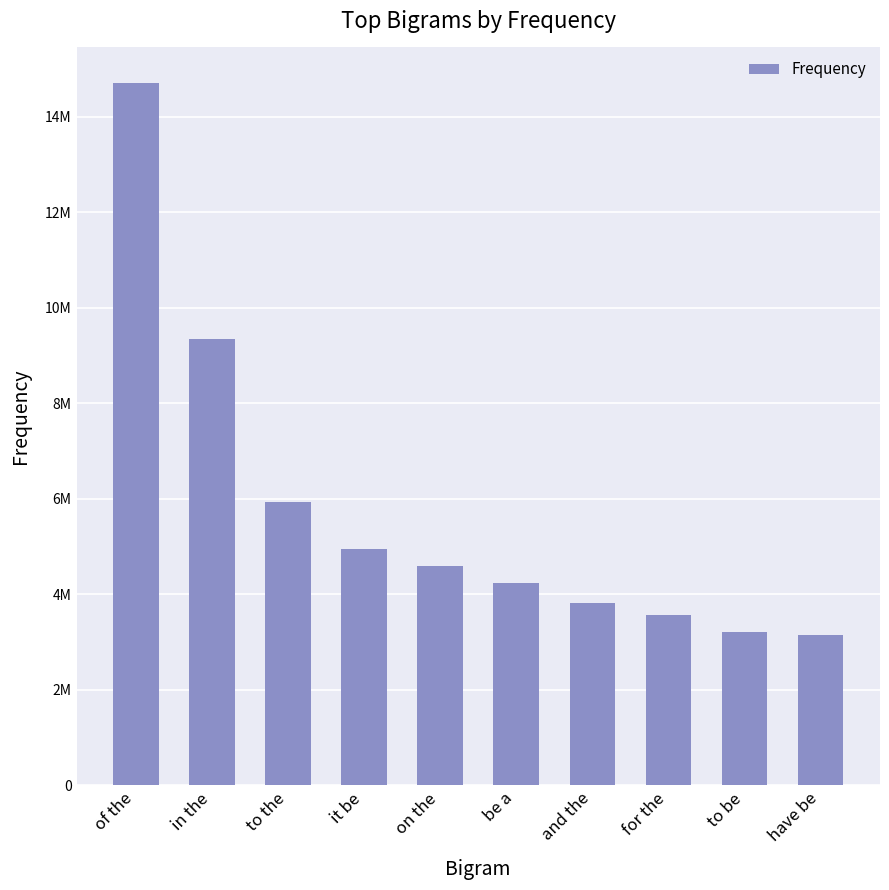

Are the bars horizontal?

No